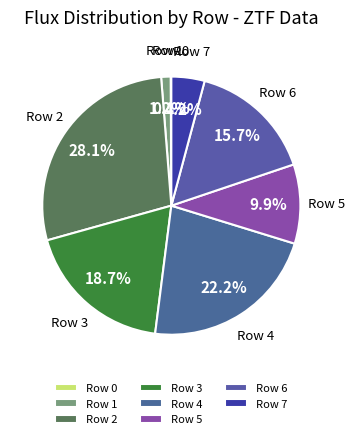

Approximately how many times larger is the value at Row 5 compared to Row 4?

0.4